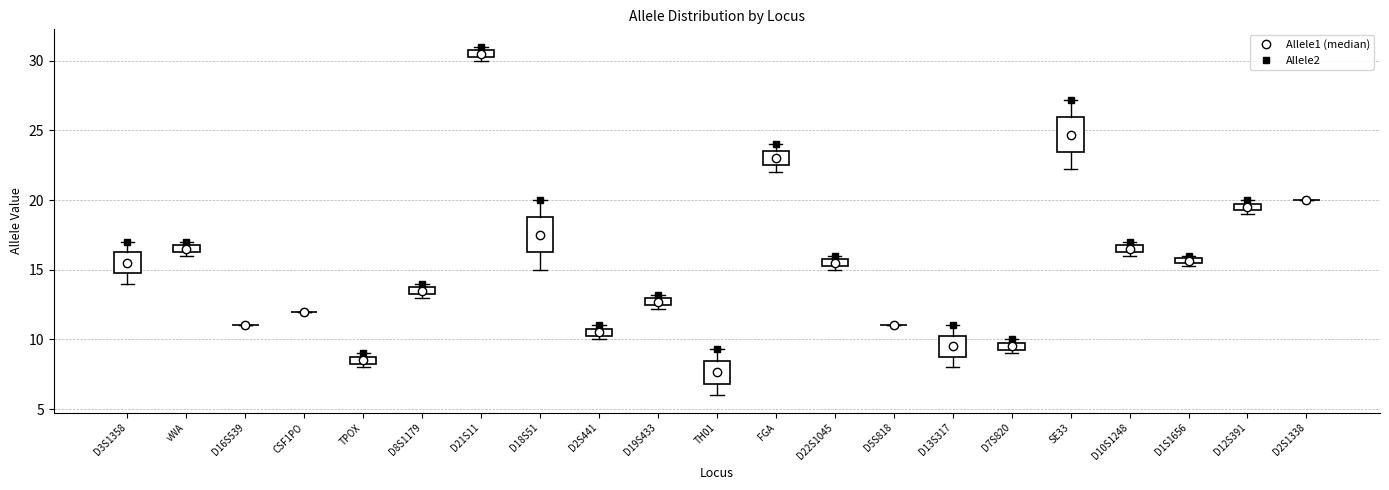

Where does the lower whisker of the box for D3S1358 end on the y-axis? The values are not printed on the chart, so give them approximately, as read against the axis.

14.0